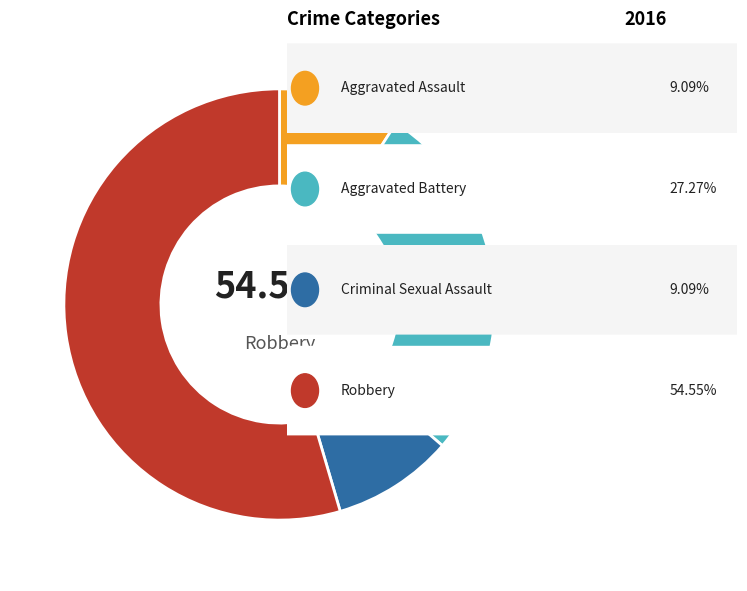

Rank the categories by value from highest to lowest.

Robbery, Aggravated Battery, Aggravated Assault, Criminal Sexual Assault